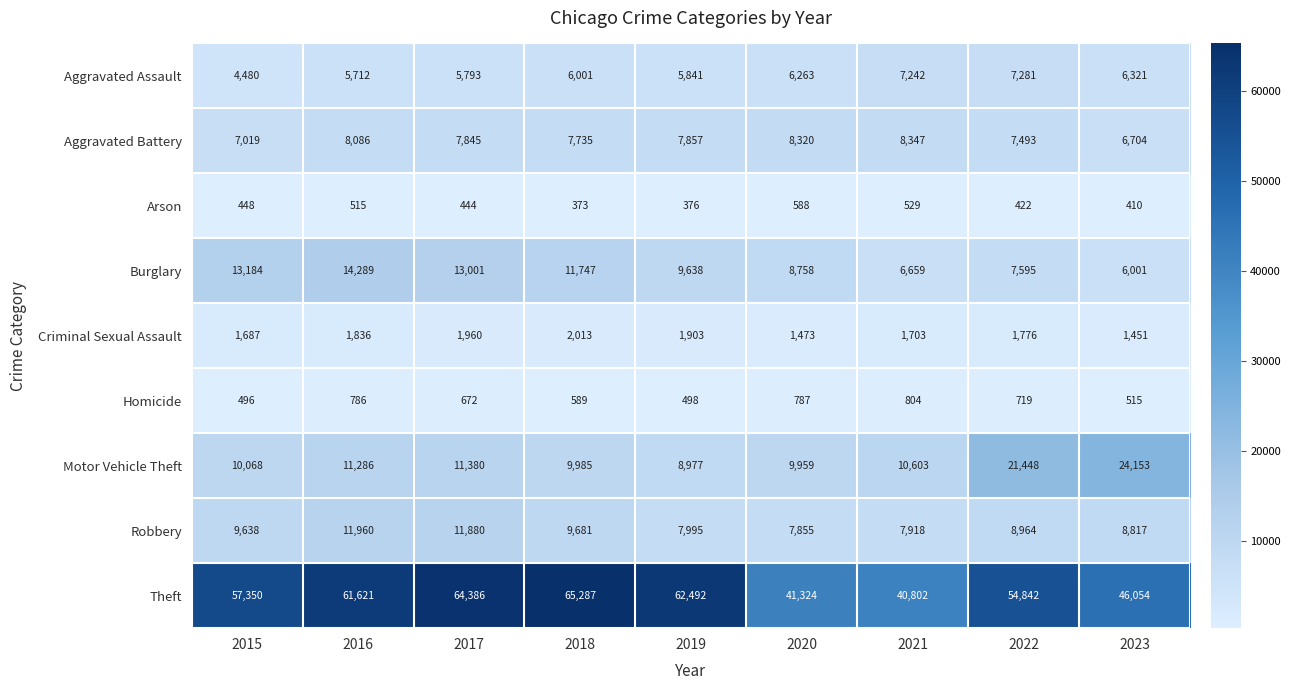

What is the total value across all series at 2019?

105577